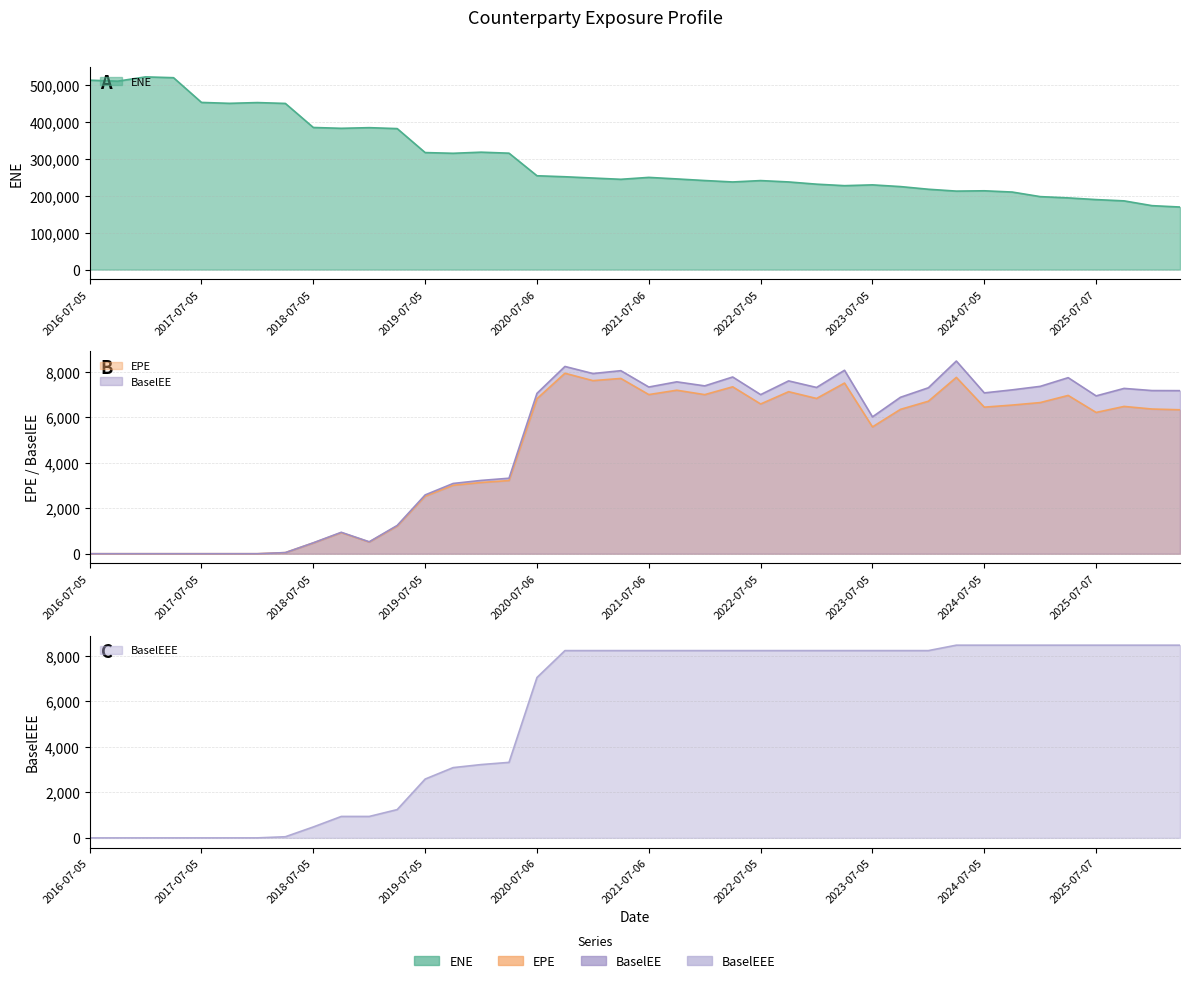

Rank the series at 2019-07-05 from highest to lowest value.

ENE, BaselEE, BaselEEE, EPE